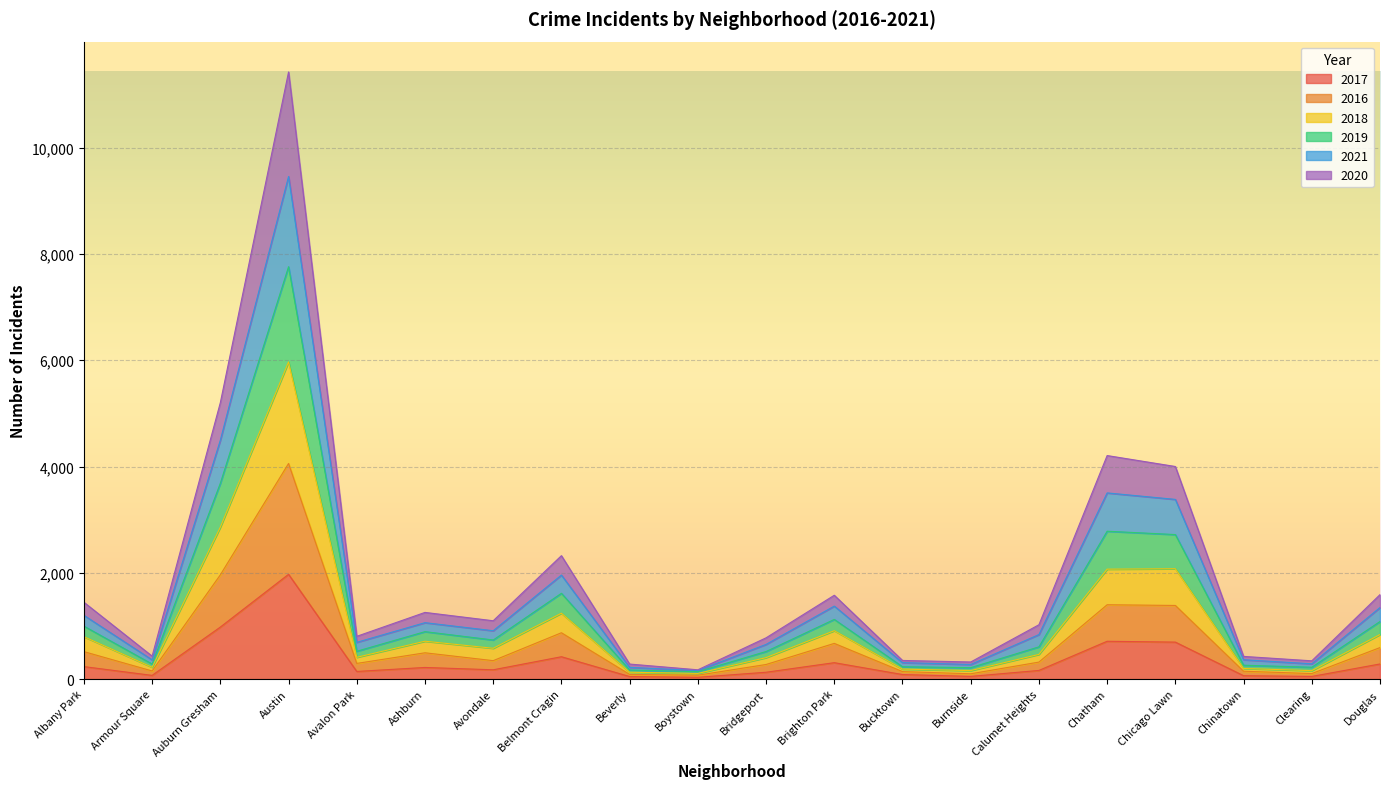

What is the smallest value displayed?

33